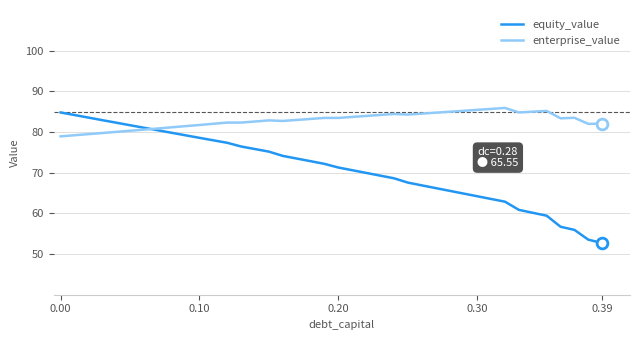

Which series has the largest total across all categories?

enterprise_value